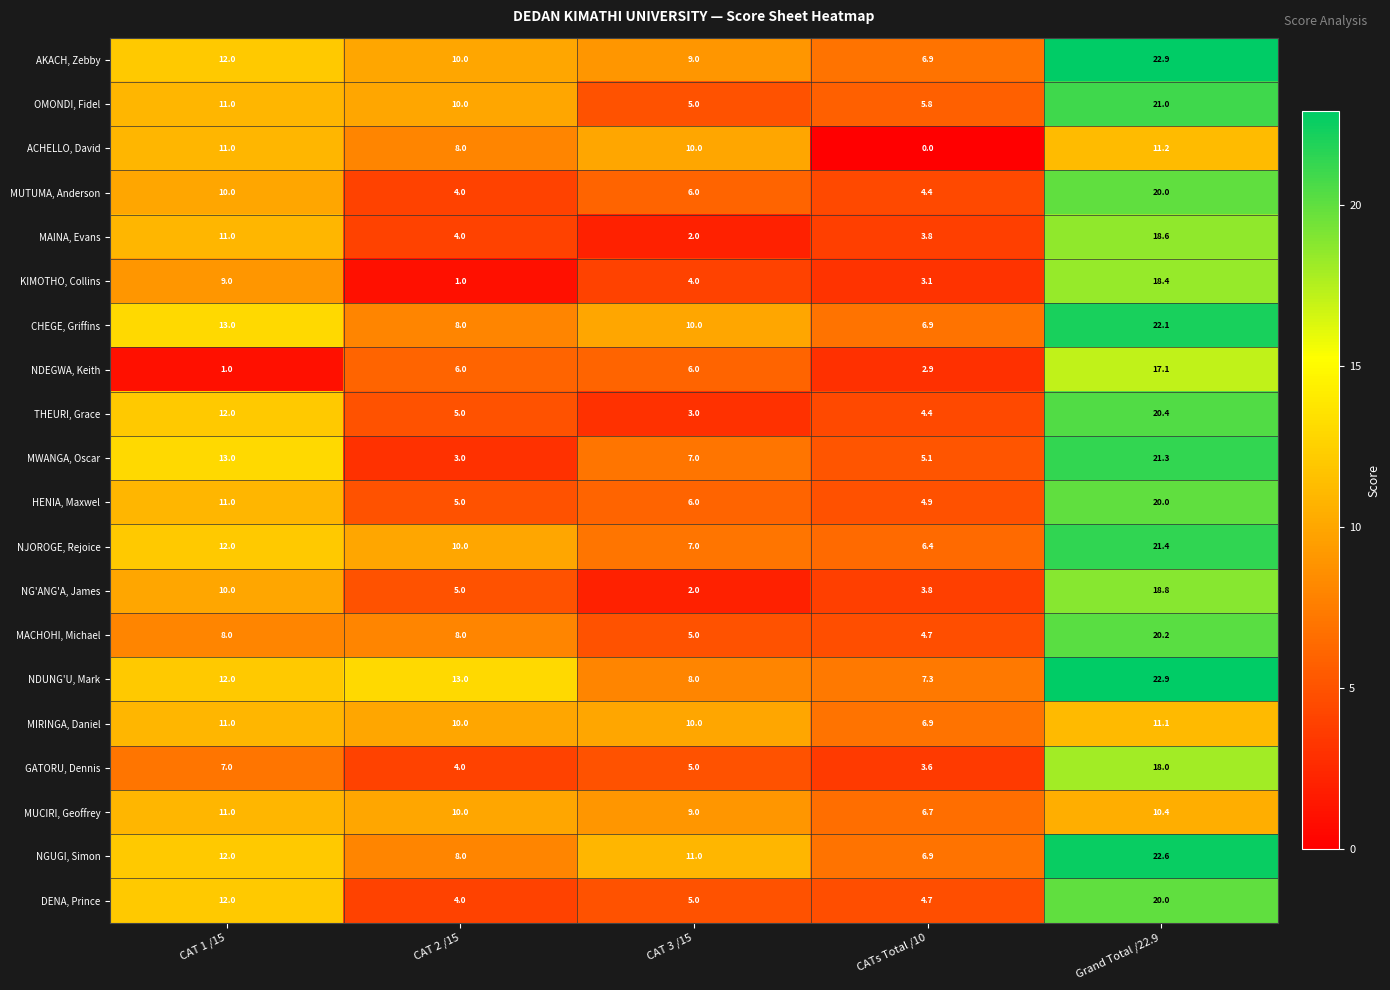

What is the difference between the KIMOTHO, Collins values at CAT 3 /15 and CAT 1 /15?

5.0